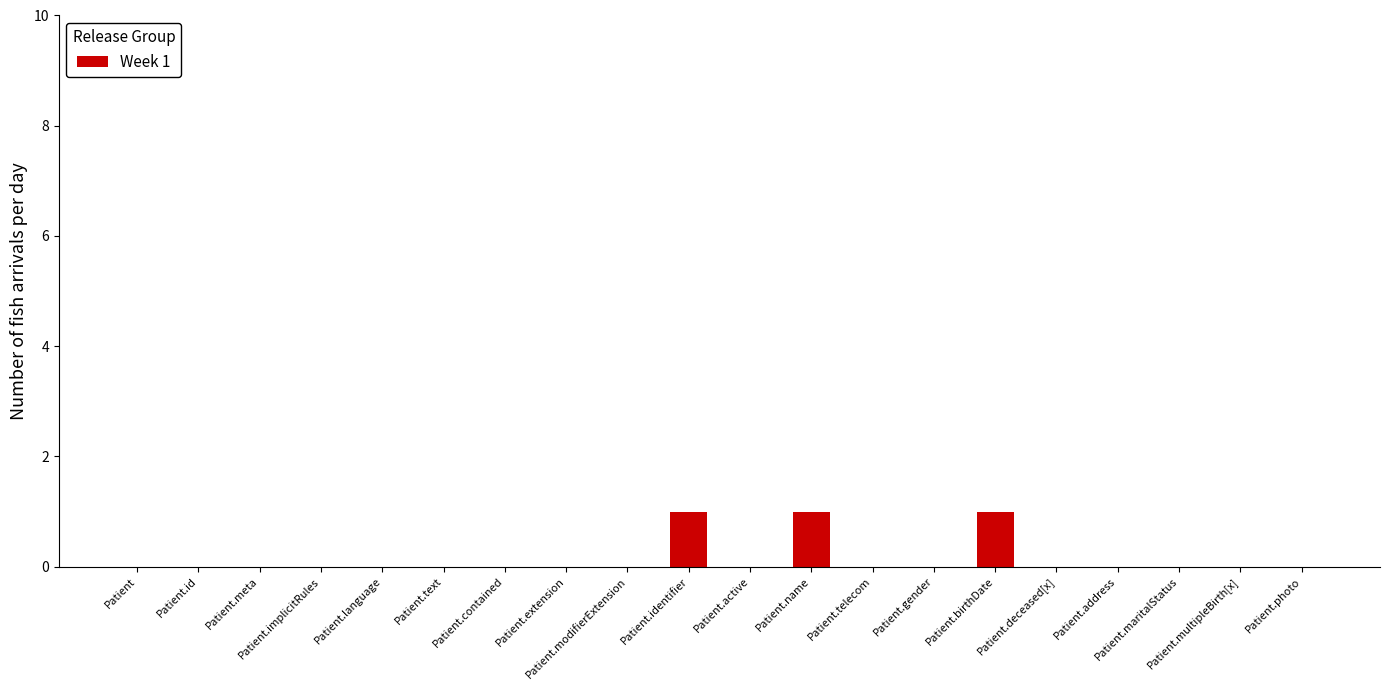

The value at Patient.multipleBirth[x] is 0. True or false?

True